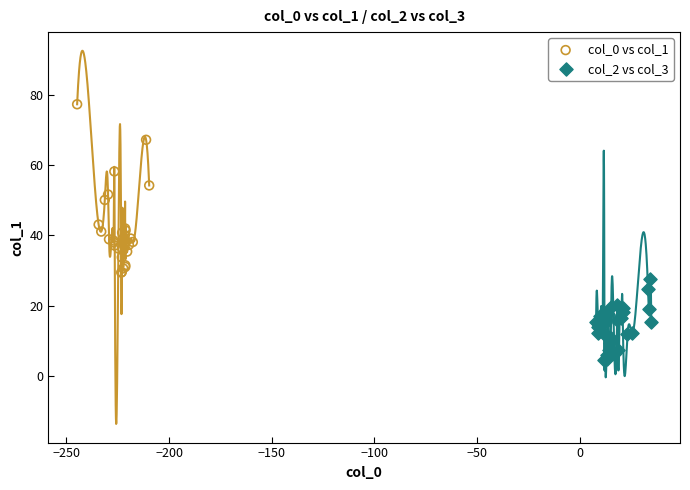

Which series reaches the maximum Y coordinate?

col_0 vs col_1